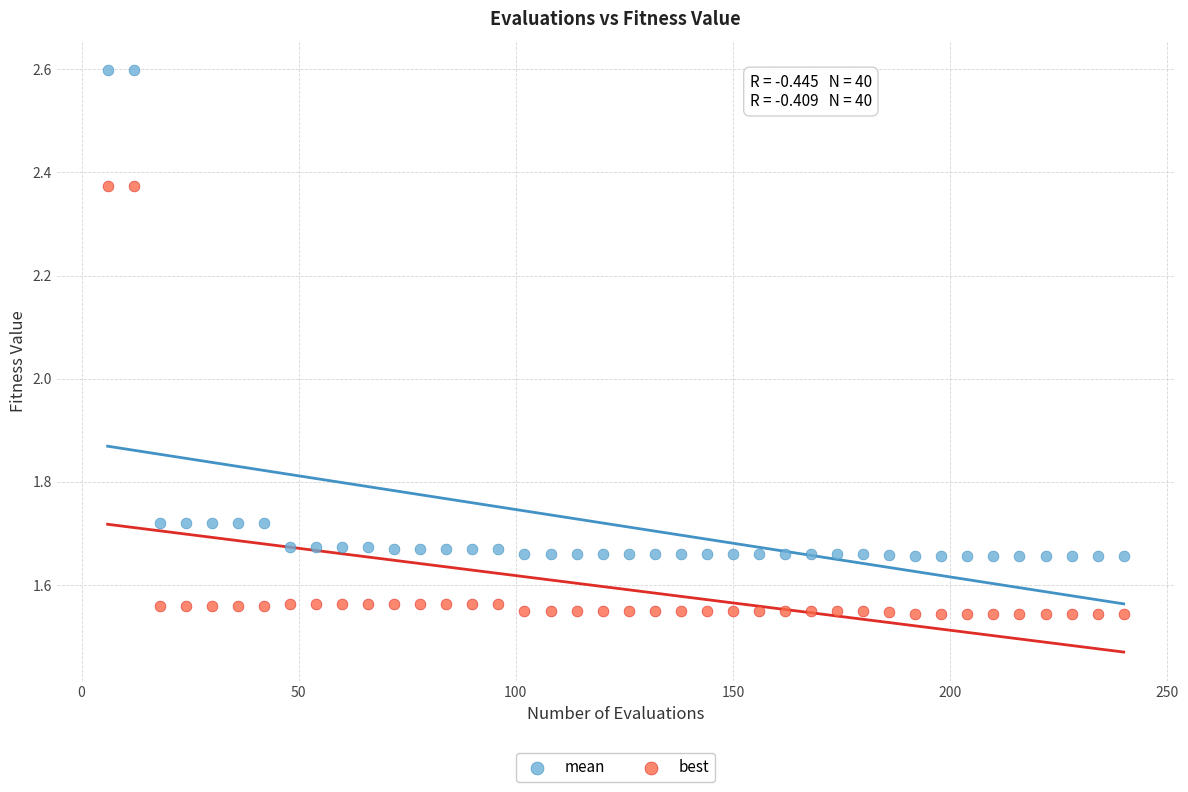

Which series reaches the minimum Y coordinate?

best